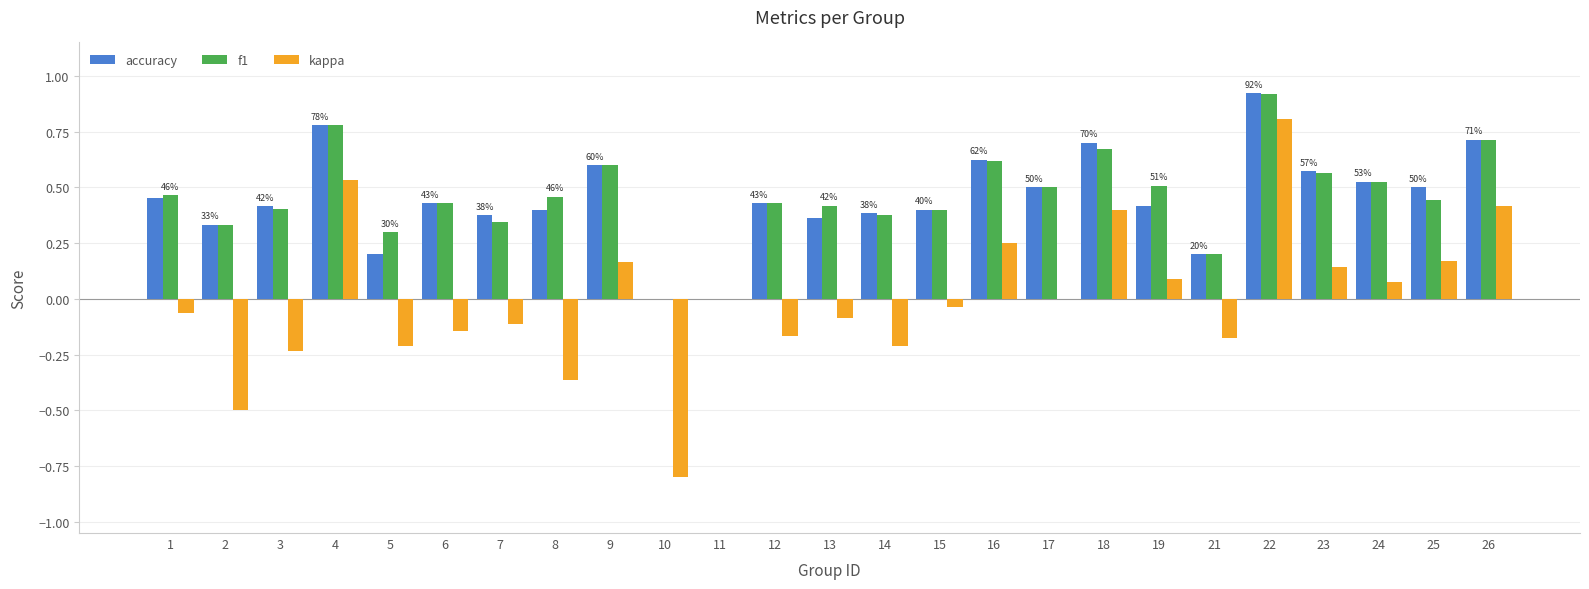

Is the value of kappa at 5 greater than the value of f1 at 19?

No